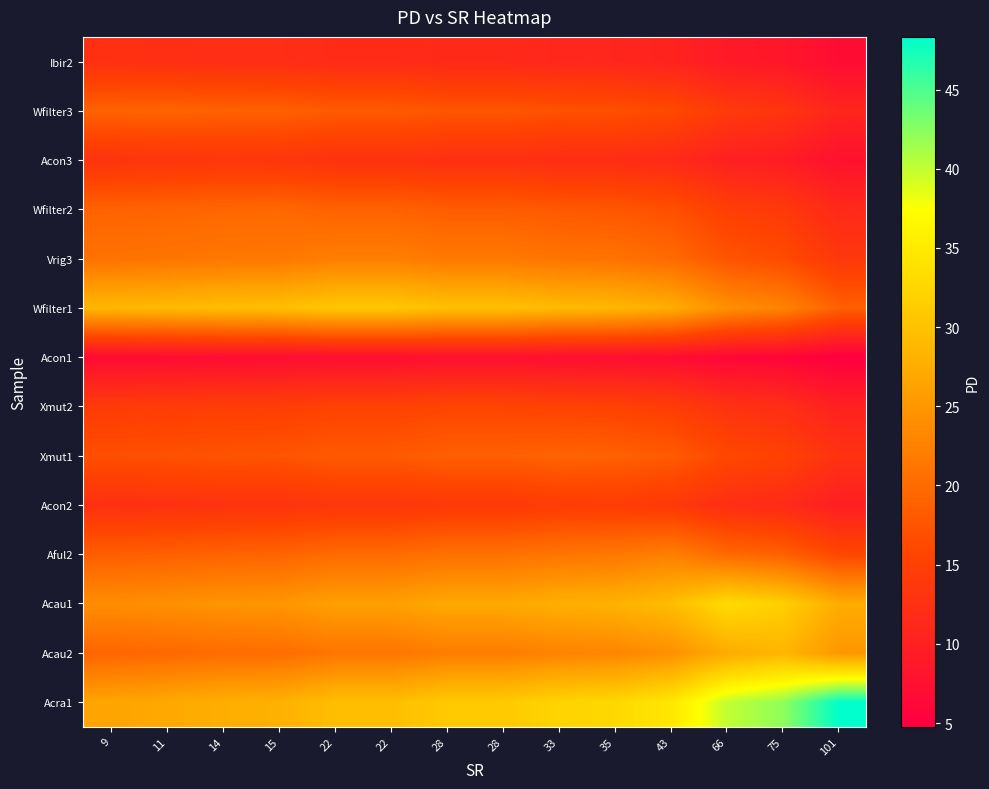

Which category has the highest value across all series?

101